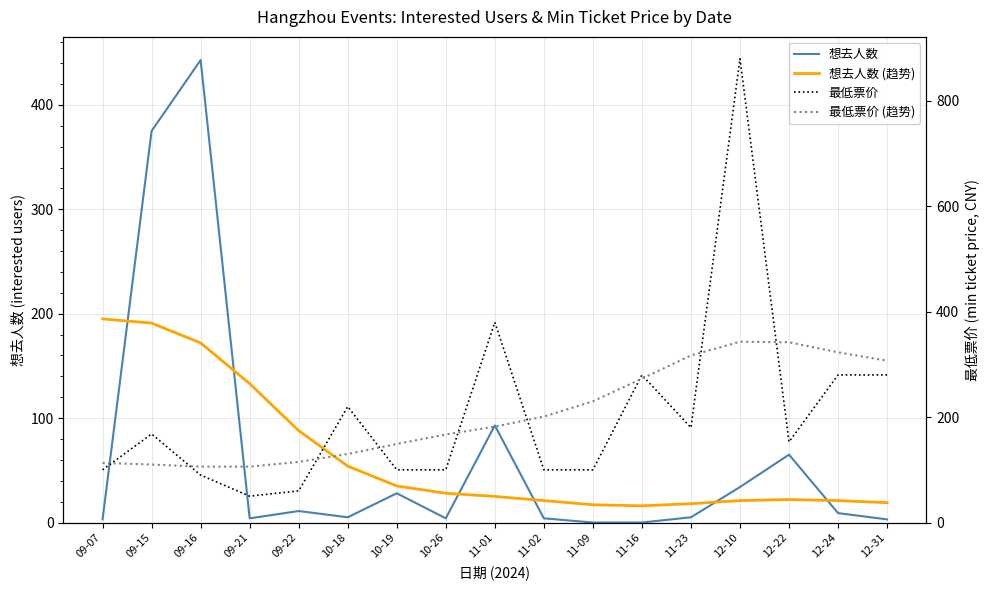

True or false: 最低票价 has a value of 61 at 09-16.

False